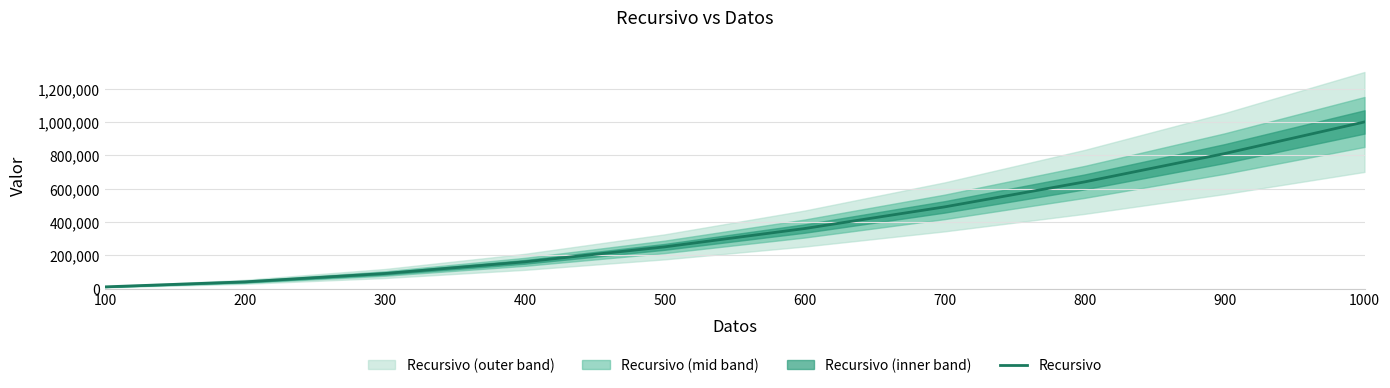

What is the value of the 6th point from the left?

360601